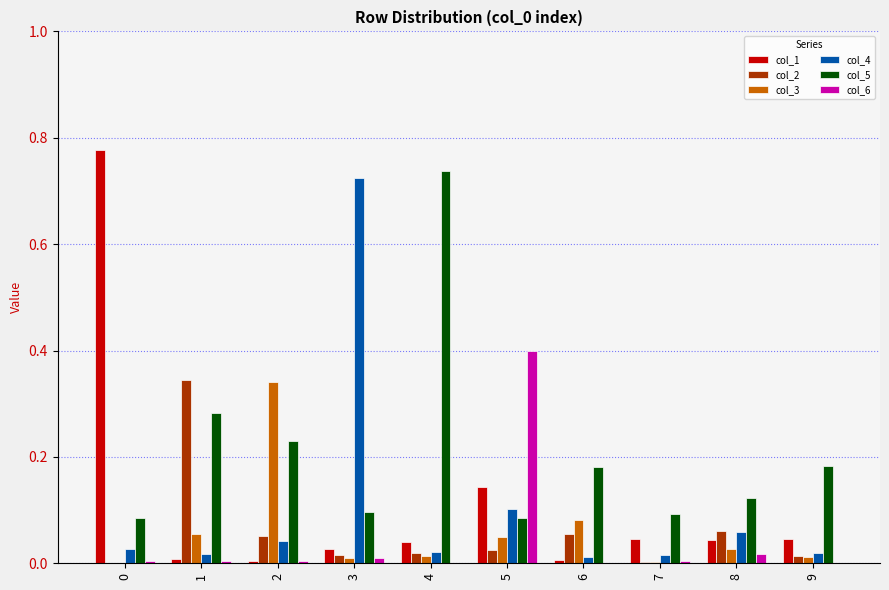

Is it true that col_5 equals 0.1 at 8?

True